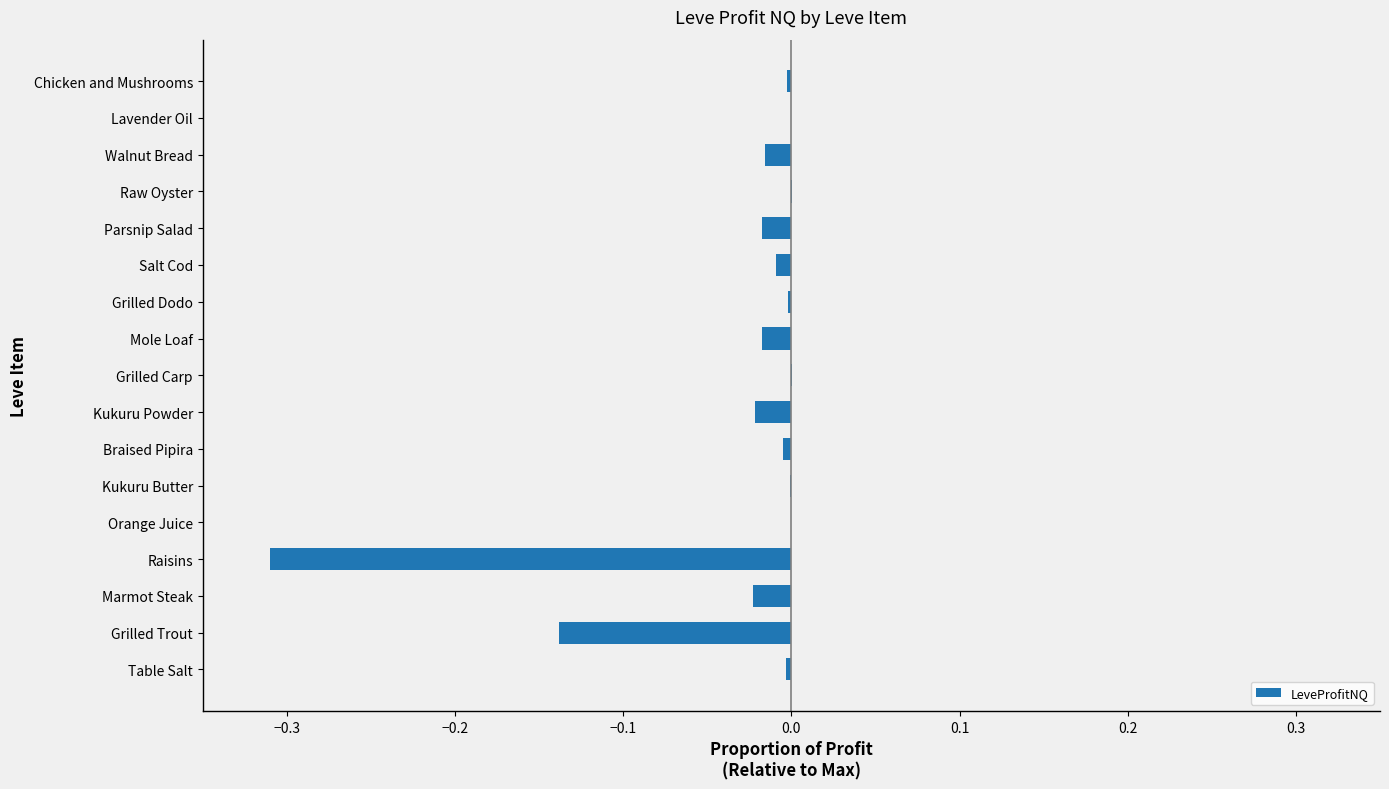

True or false: the data shows -0.0 at Braised Pipira.

True